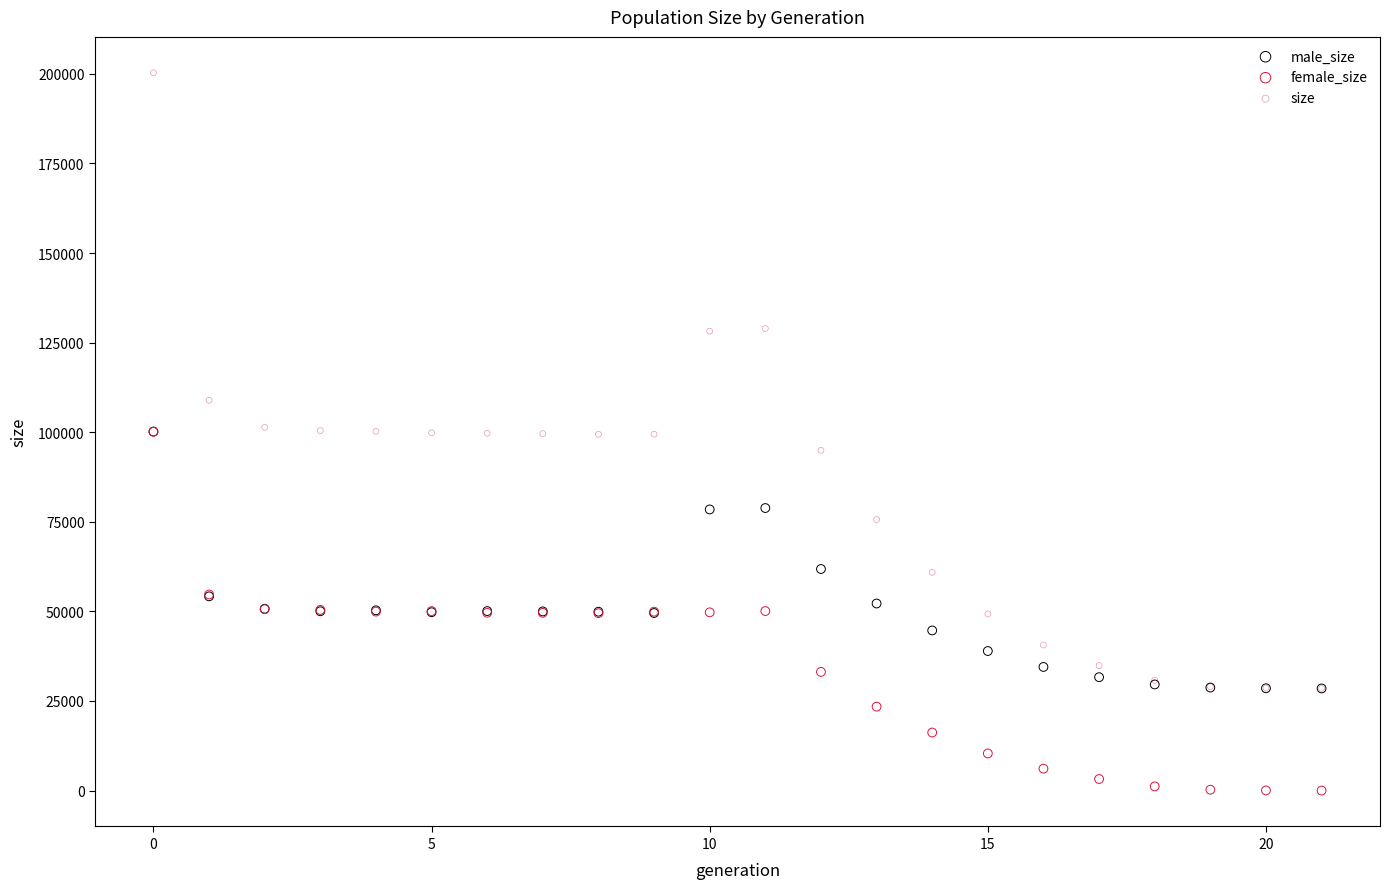

In the size series, what Y value is closest to 114395?

108918